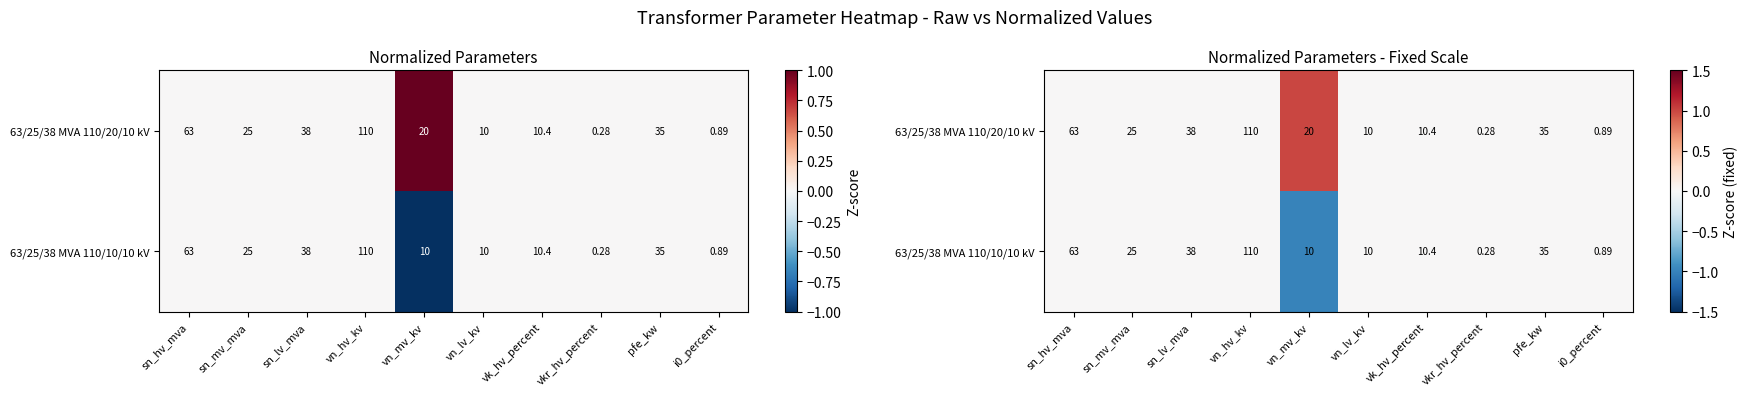

At which category is the sum across all series the highest?

sn_hv_mva